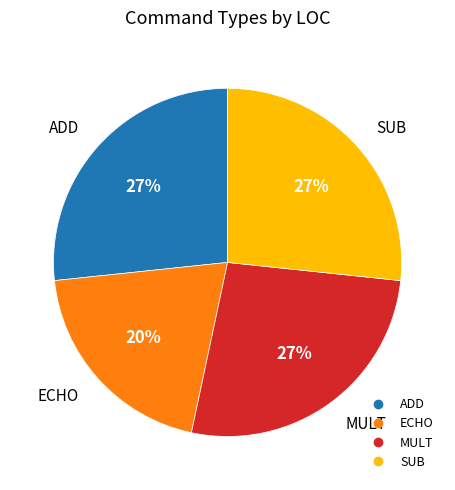

To the nearest percent, what is the combined percentage of ADD and SUB?

53%